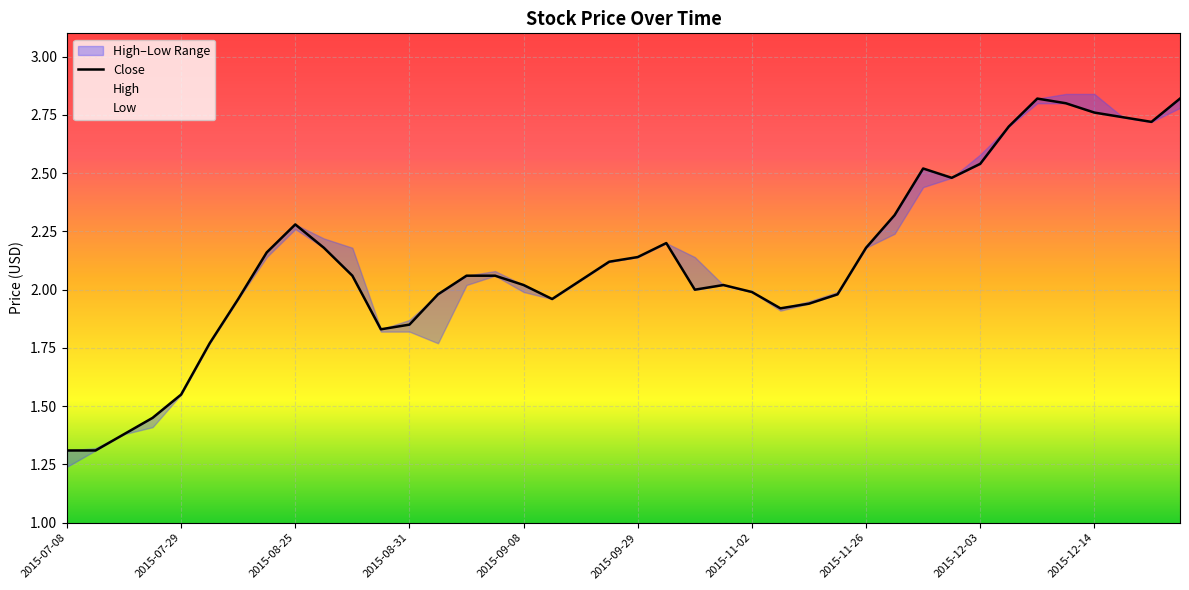

At which category does the chart reach its minimum across all series?

2015-07-08